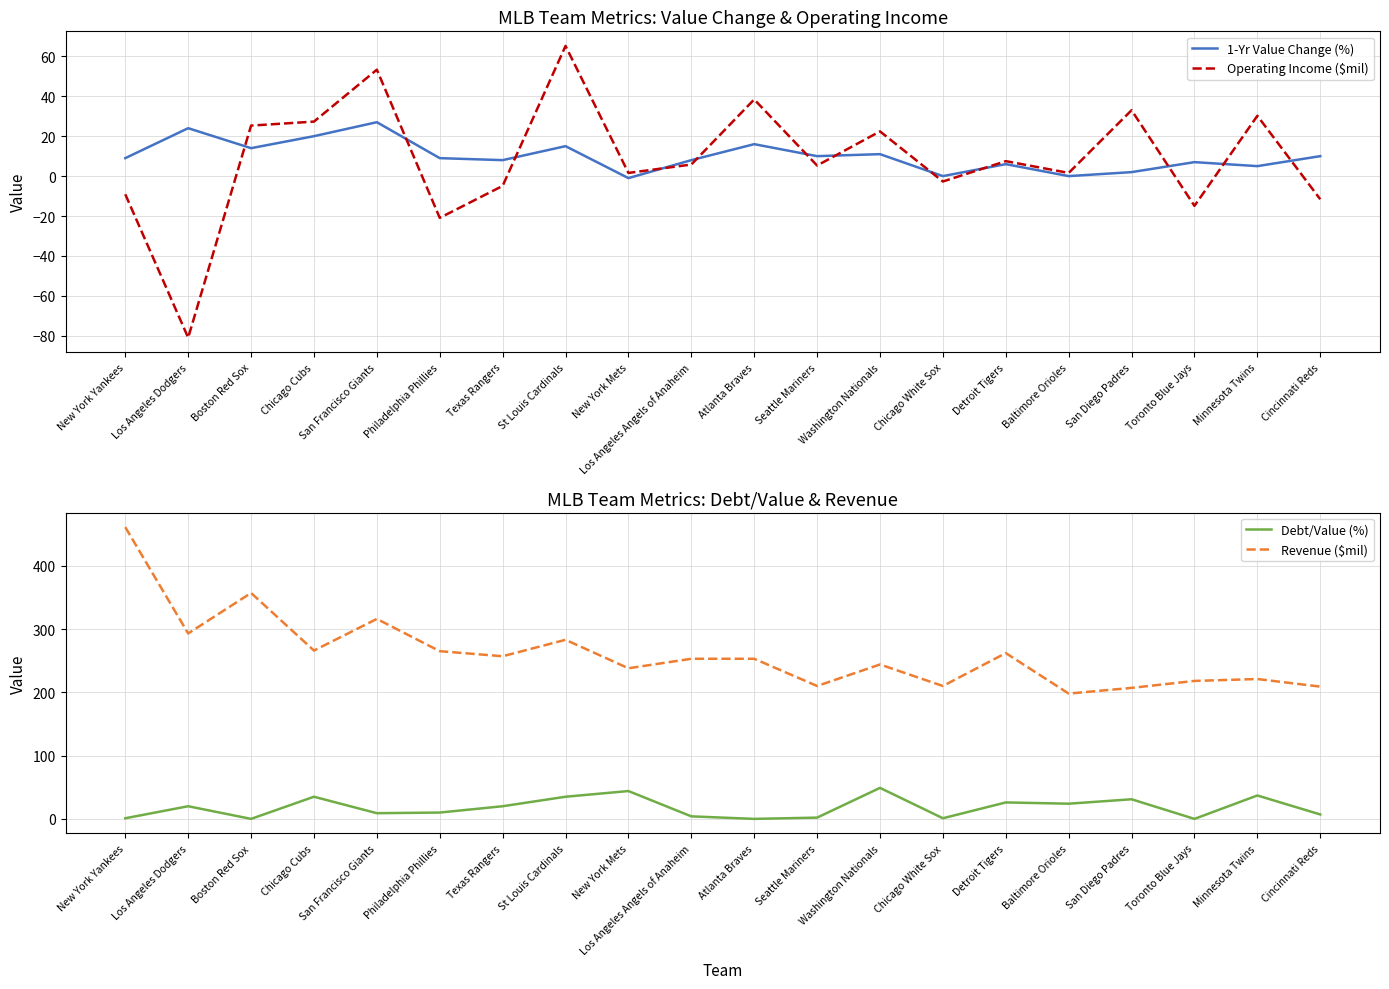

At which category does the chart reach its peak across all series?

New York Yankees